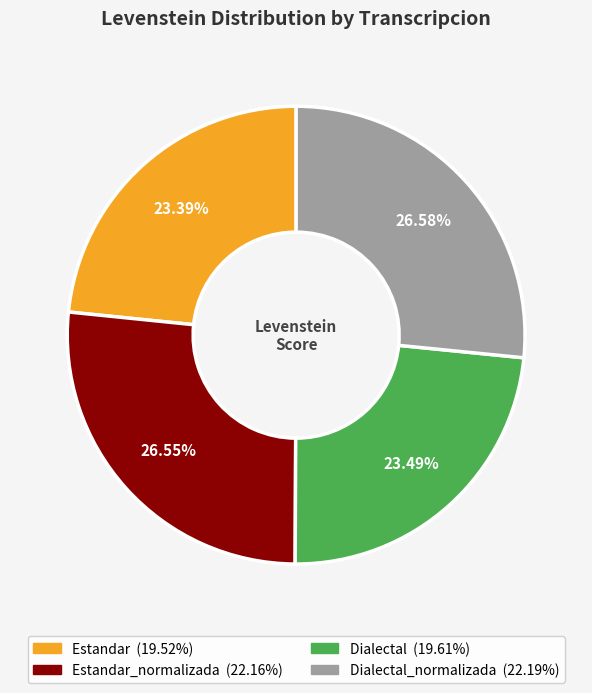

Does any single category account for the majority?

No